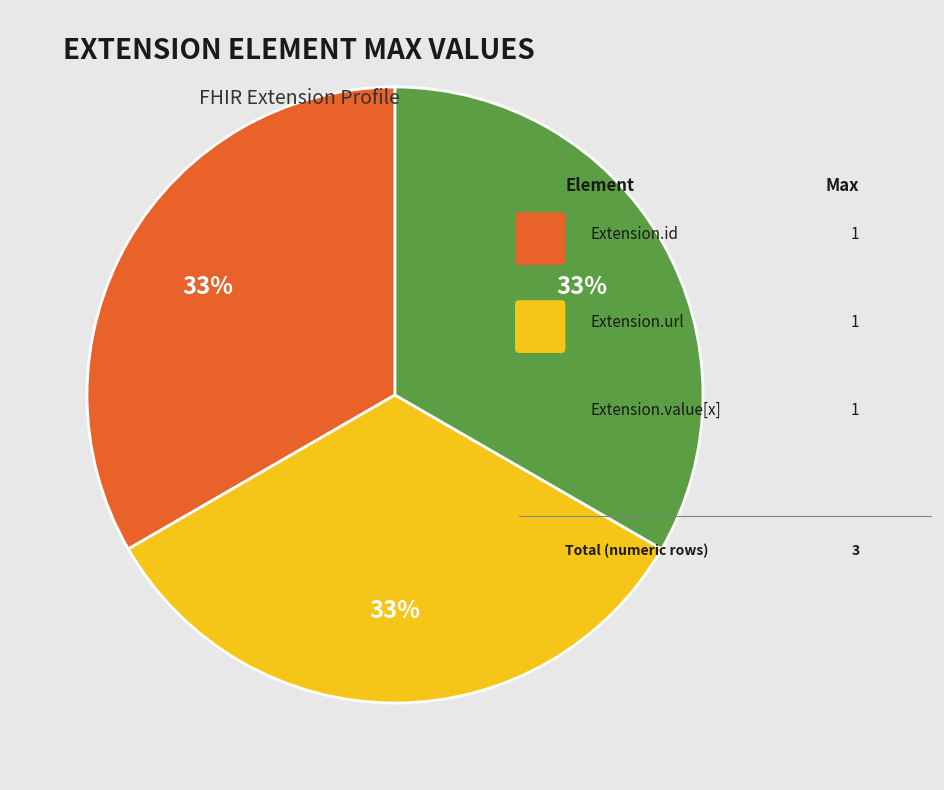

Does any single category account for the majority?

No